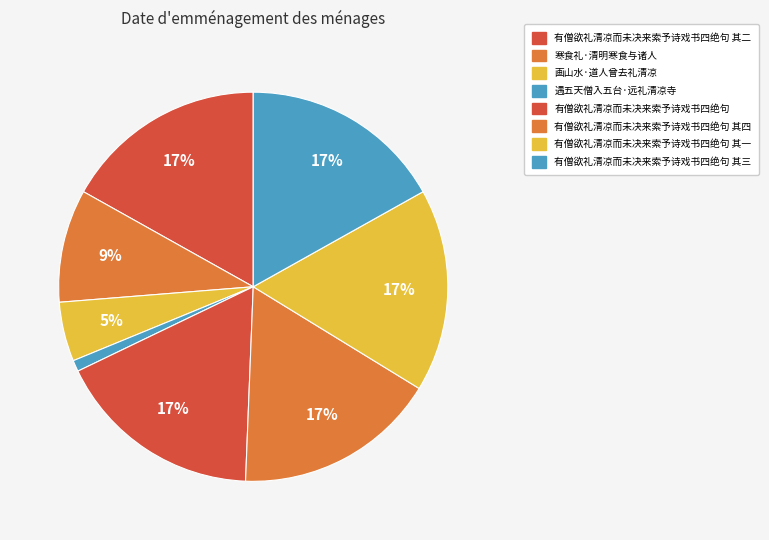

To the nearest percent, what is the difference between the largest and smallest slice percentages?

16%